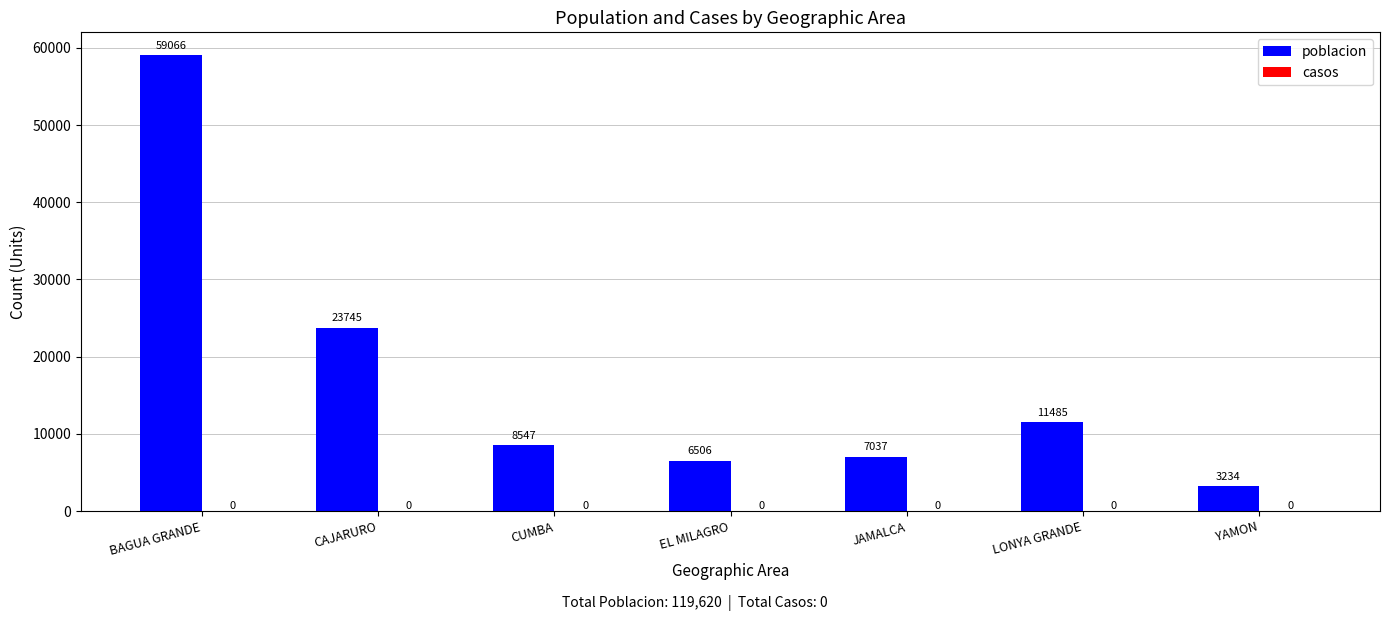

How many bars are there in total?

7